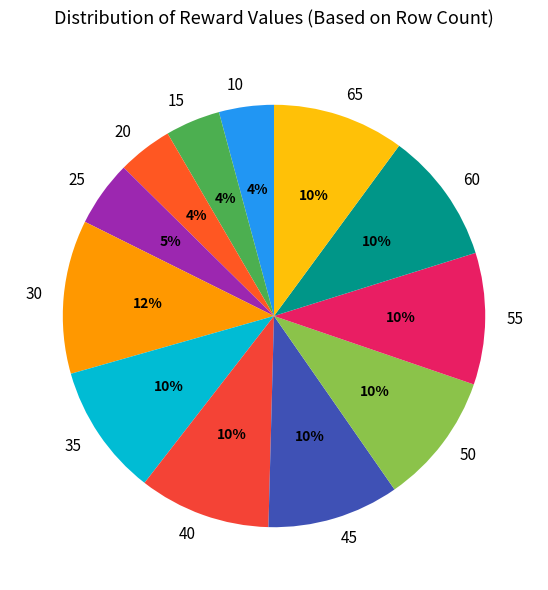

To the nearest percent, what is the difference between the largest and smallest slice percentages?

8%